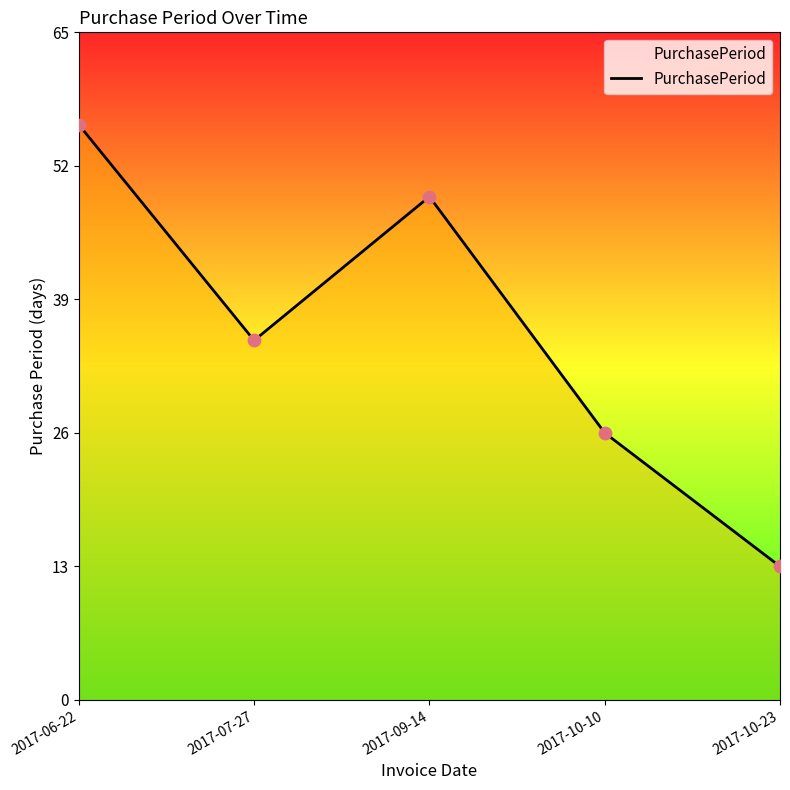

What is the ratio of the value at 2017-06-22 to the value at 2017-07-27?

1.6